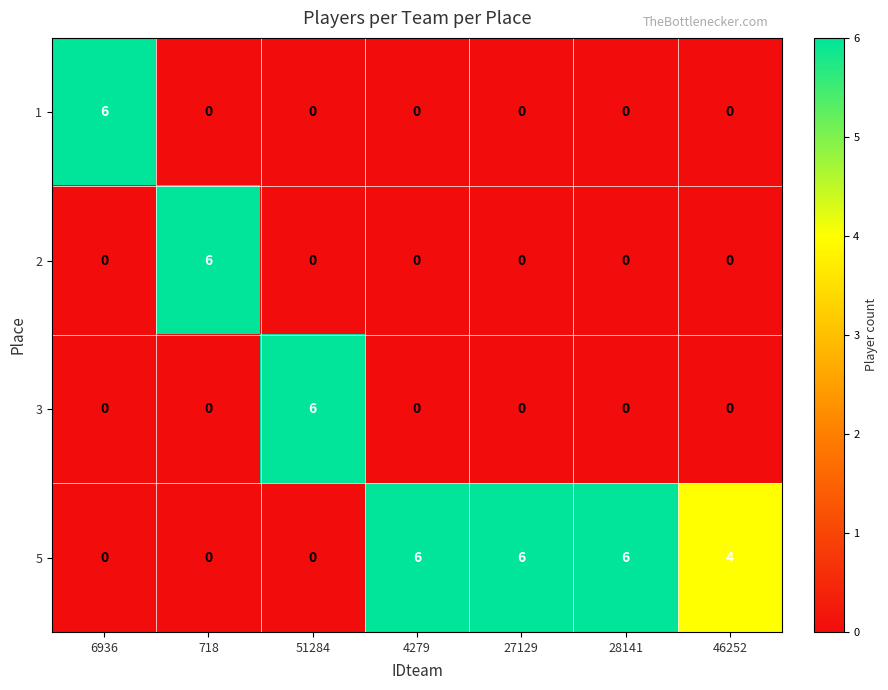

Is the value of 5 at 27129 greater than the value of 2 at 6936?

Yes